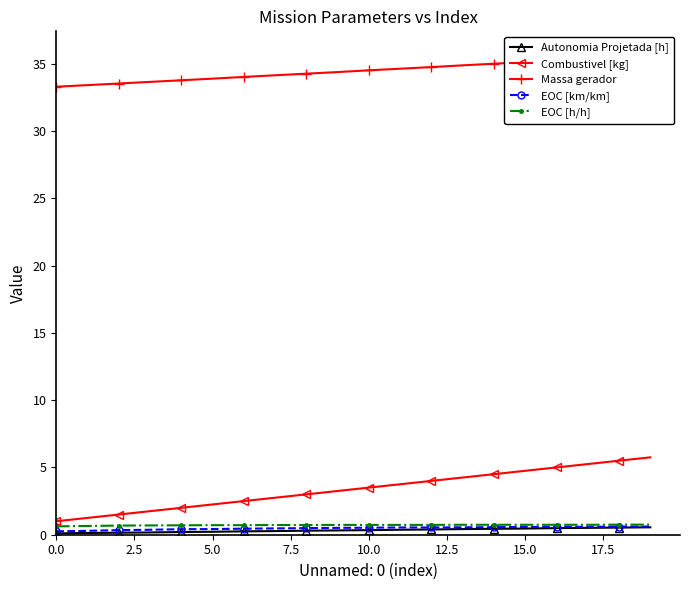

What is the lowest value of the Combustivel [kg] series?

1.0